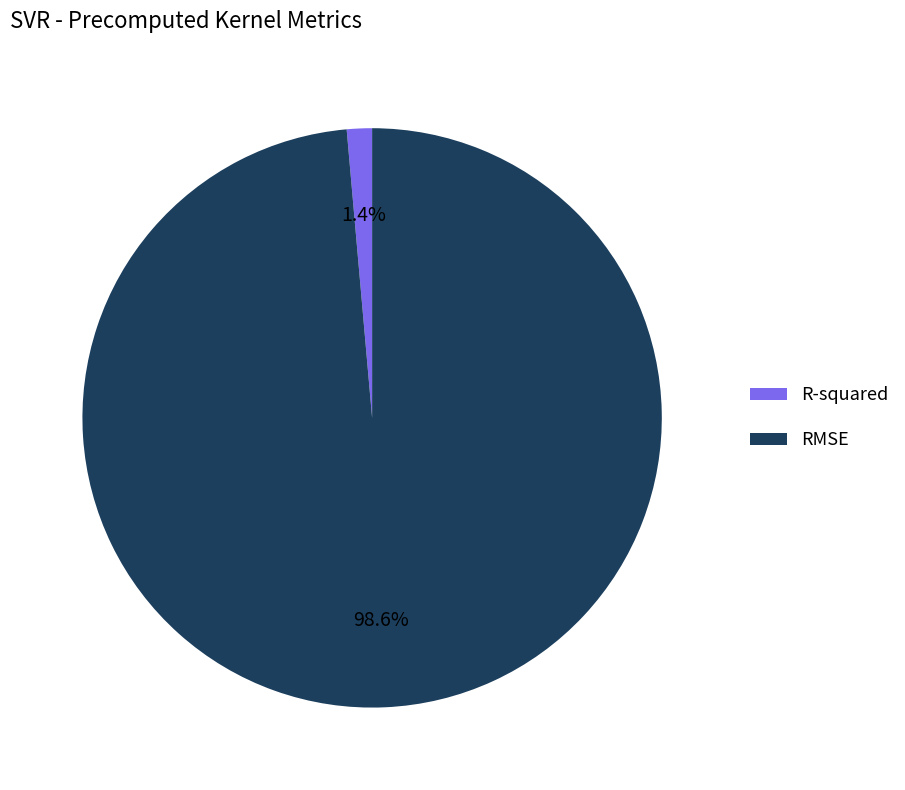

Count the number of slices in the pie.

2